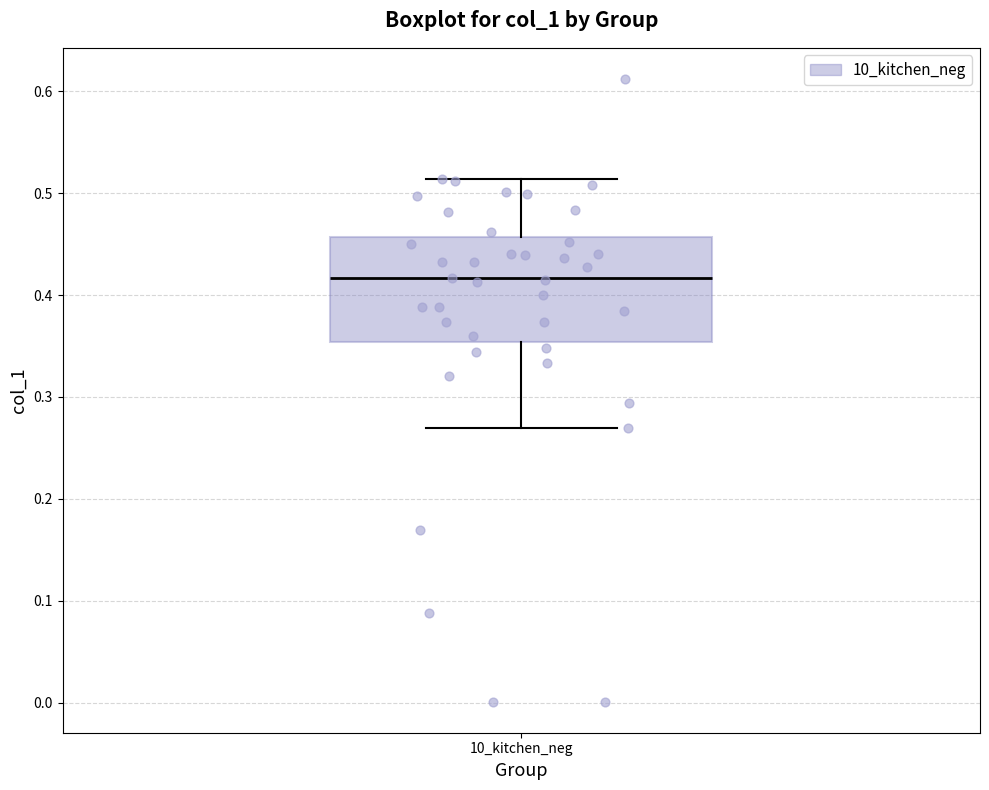

Read this box plot against the y-axis: the position of the median line, the range covered by the box, and the ends of both whiskers. The values are not printed on the chart, so give them approximately, as read against the axis.

median 0.42, box 0.35 to 0.46, whiskers 0.27 to 0.51